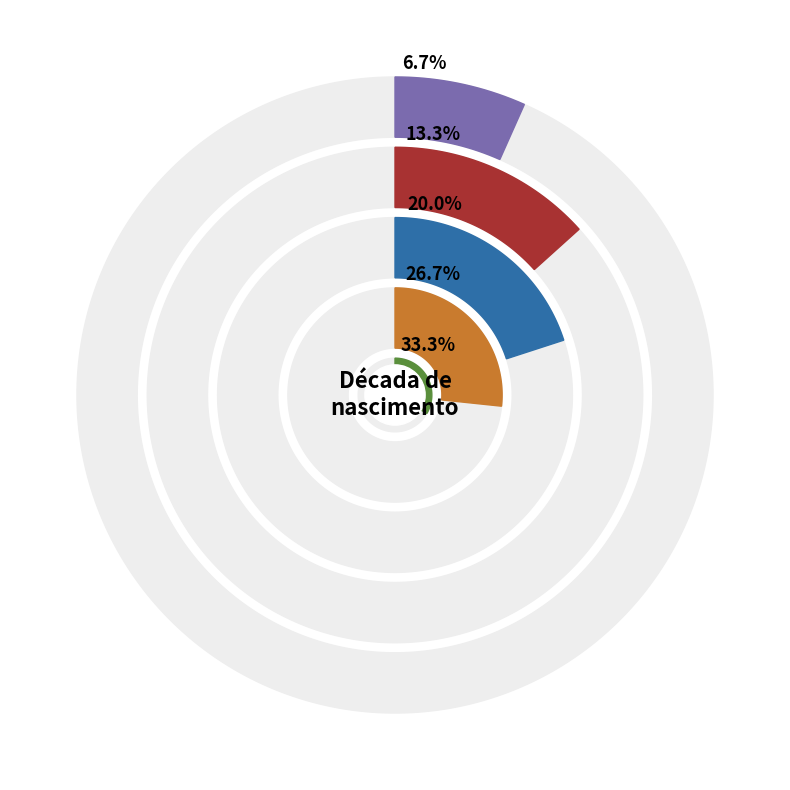

To the nearest percent, what is the combined percentage of 1970-1979 and Ignorado?

88%